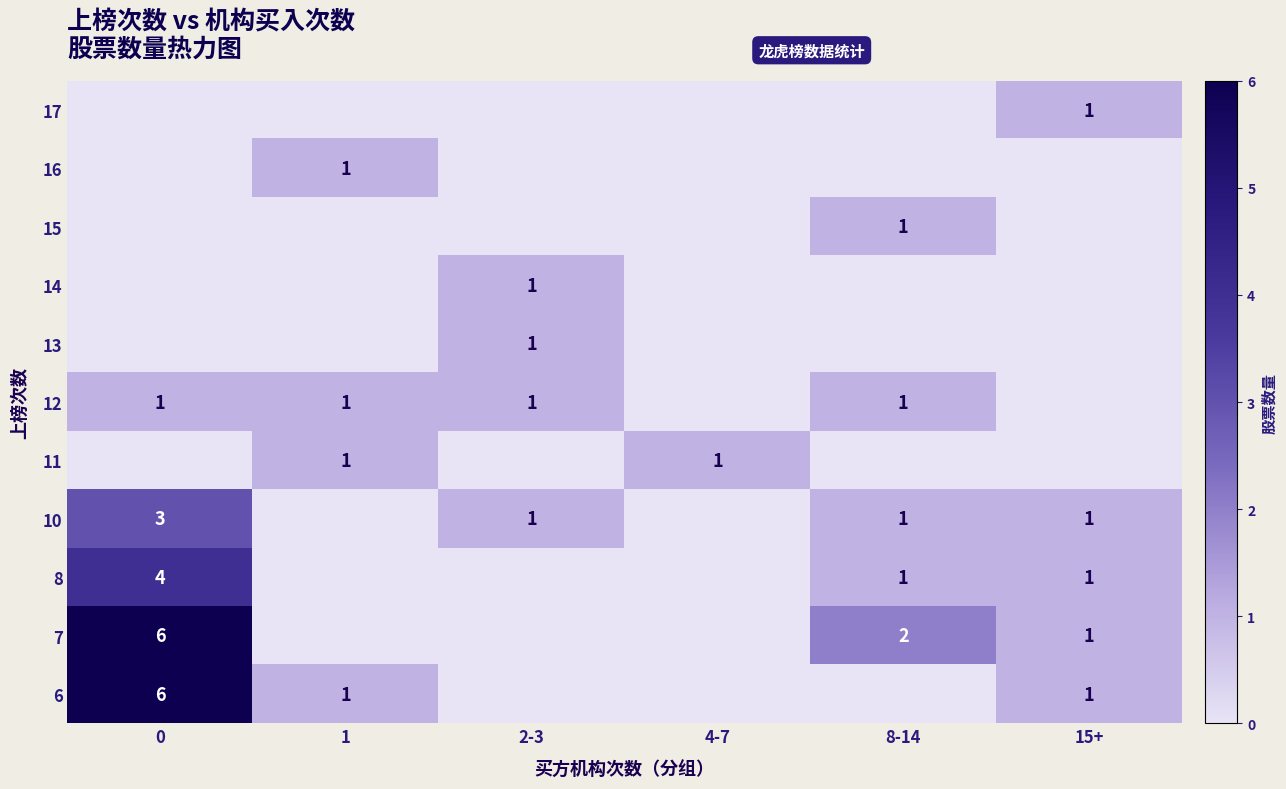

The value of 8 at 15+ is 2. True or false?

False